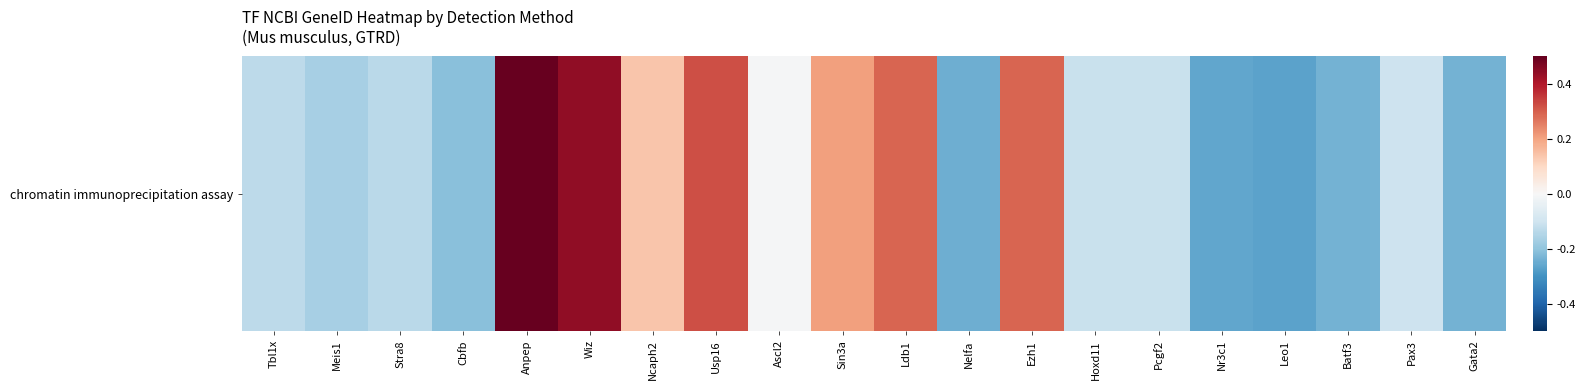

Reading right to left, list all the values displayed in this chart.

Gata2=-0.2	Pax3=-0.1	Batf3=-0.2	Leo1=-0.3	Nr3c1=-0.3	Pcgf2=-0.1	Hoxd11=-0.1	Ezh1=0.3	Nelfa=-0.2	Ldb1=0.3	Sin3a=0.2	Ascl2=-0.0	Usp16=0.3	Ncaph2=0.1	Wiz=0.4	Anpep=0.5	Cbfb=-0.2	Stra8=-0.1	Meis1=-0.2	Tbl1x=-0.1